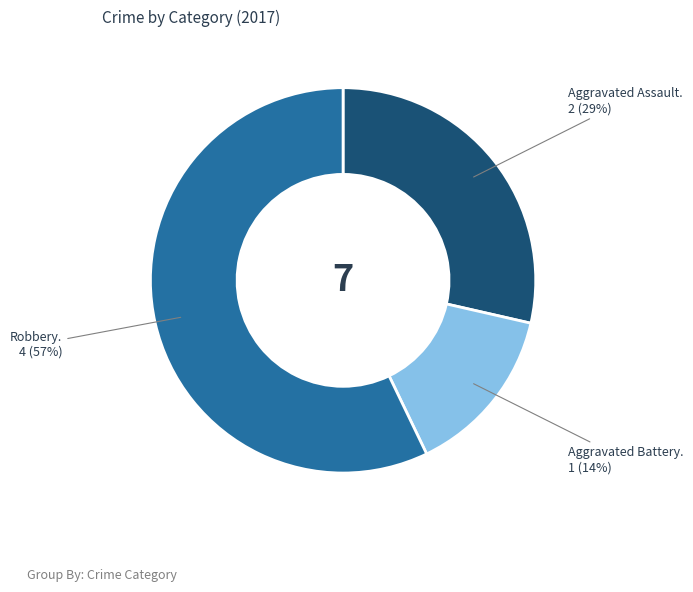

To the nearest percent, what is the average slice percentage?

33%